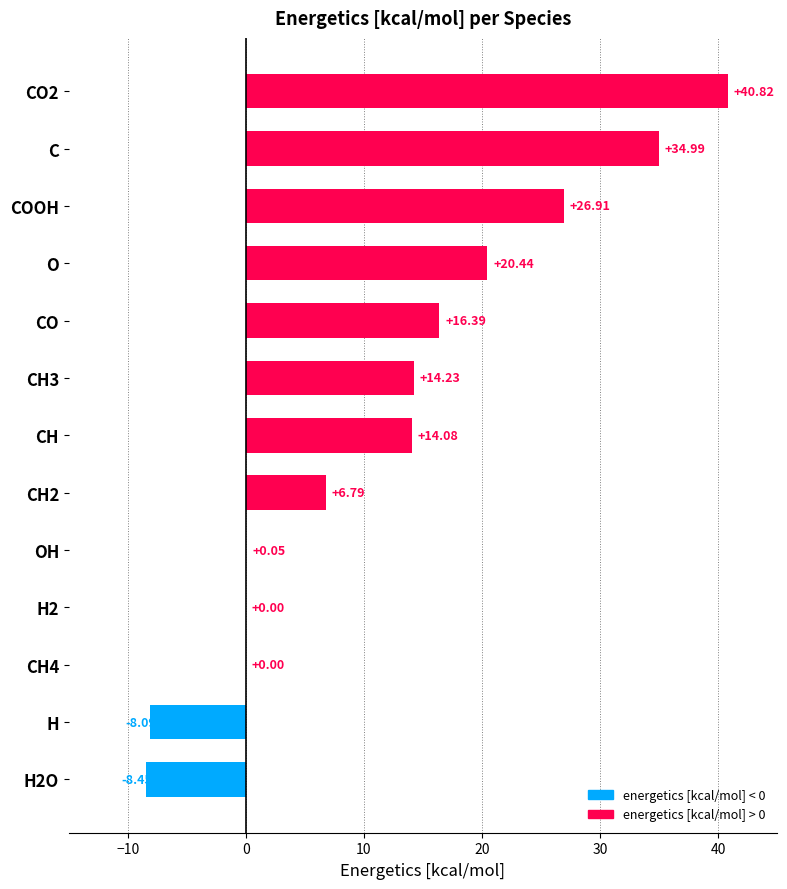

What is the sum of all values?

158.2